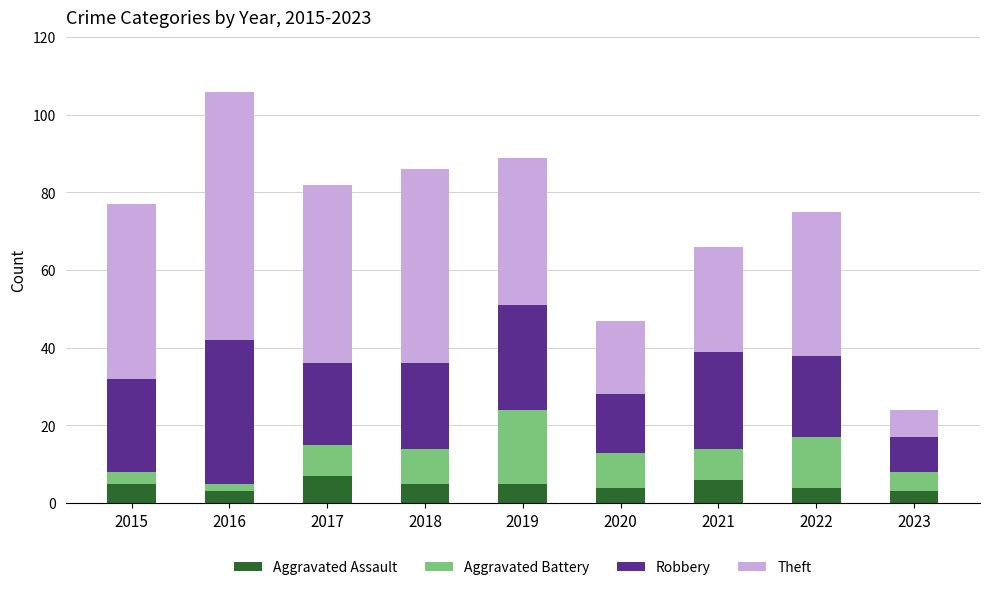

Are the bars grouped side by side (vs. stacked)?

No